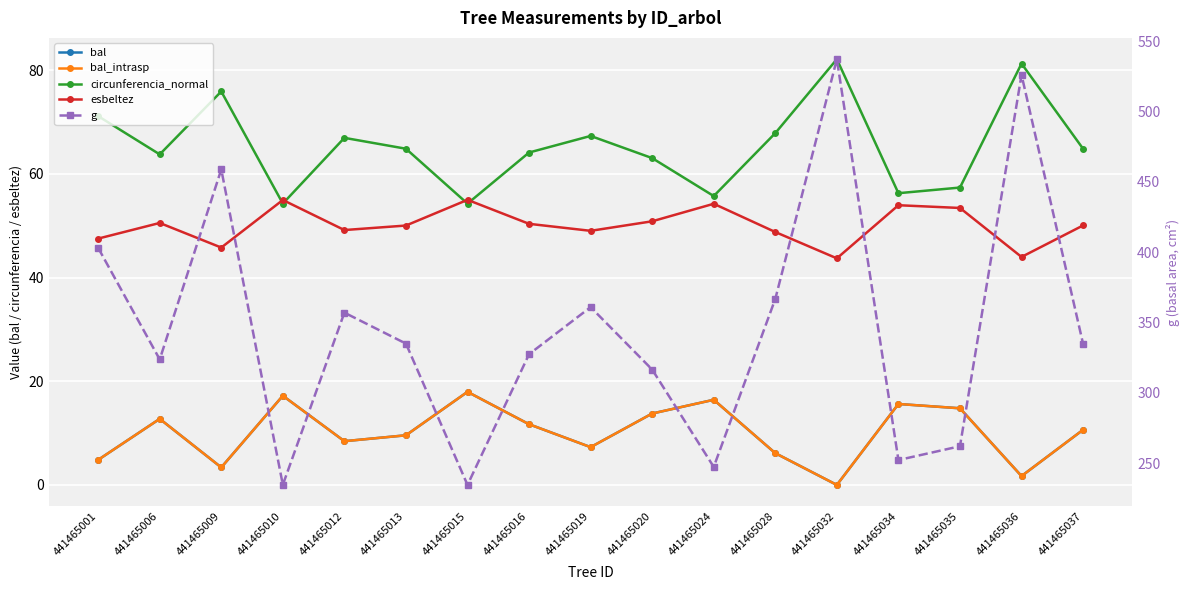

What is the difference between the bal values at 441465013 and 441465010?

7.6